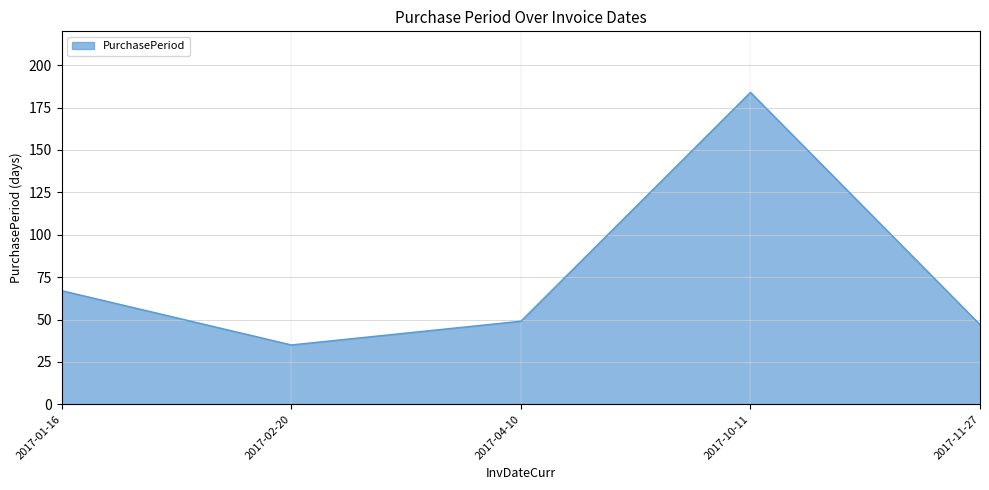

List the labels in order of value, largest first.

2017-10-11, 2017-01-16, 2017-04-10, 2017-11-27, 2017-02-20